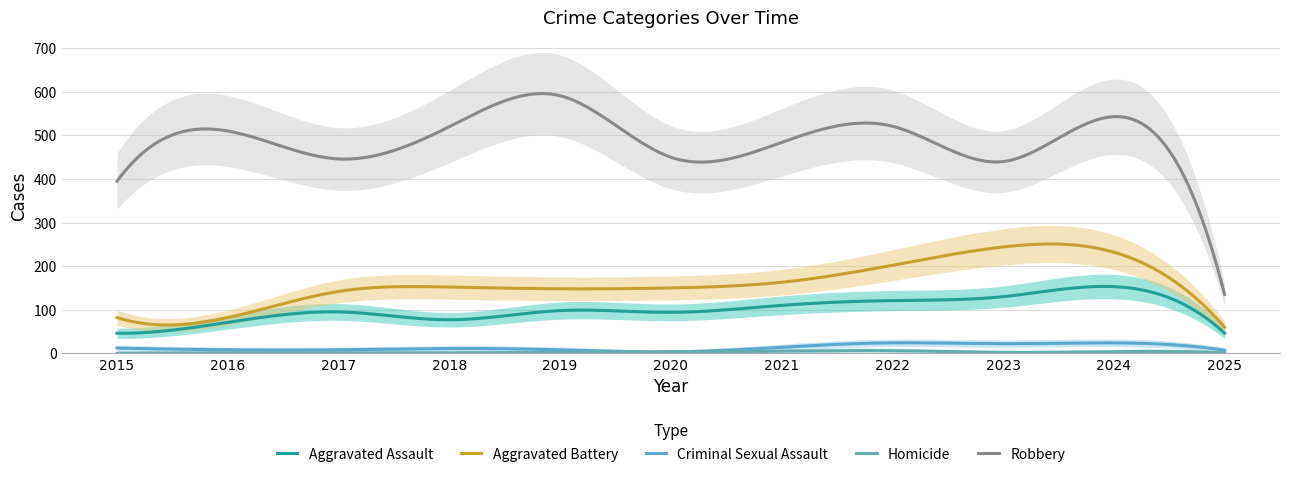

Count the Aggravated Battery values in the range 82 to 202.

8